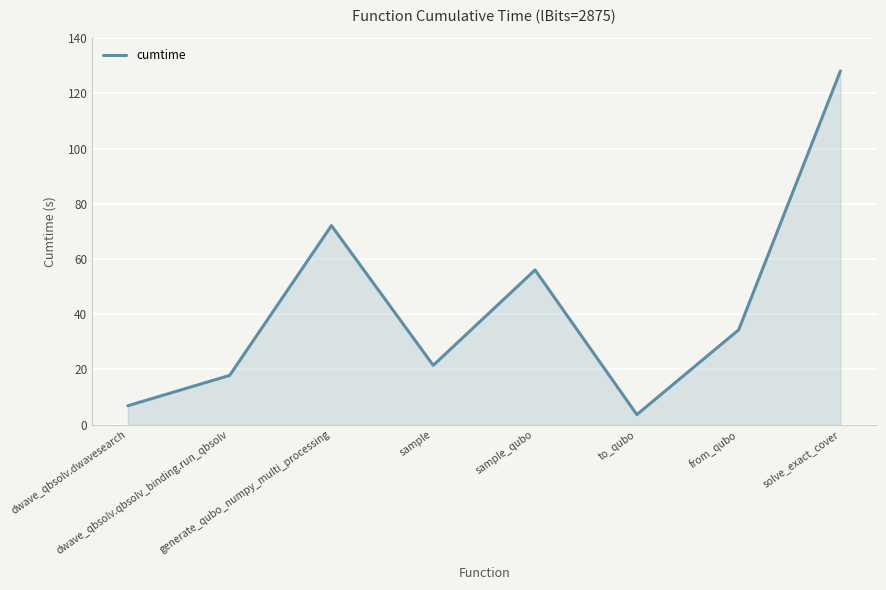

The chart shows a value of 16.4 at from_qubo. True or false?

False